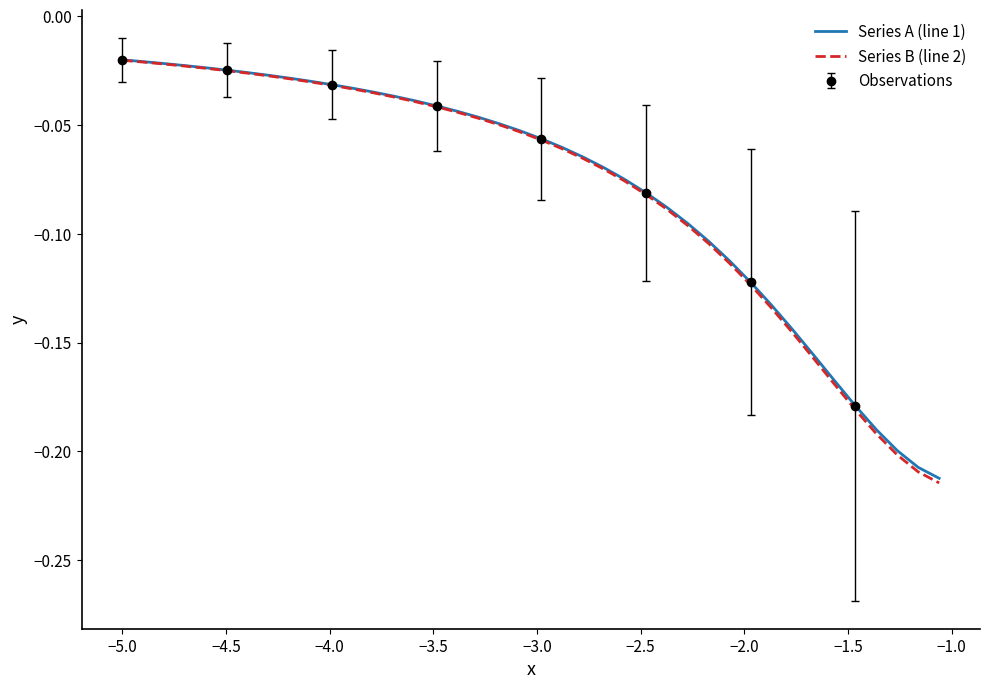

True or false: Series A (line 1) and Series B (line 2) cross at least once.

False